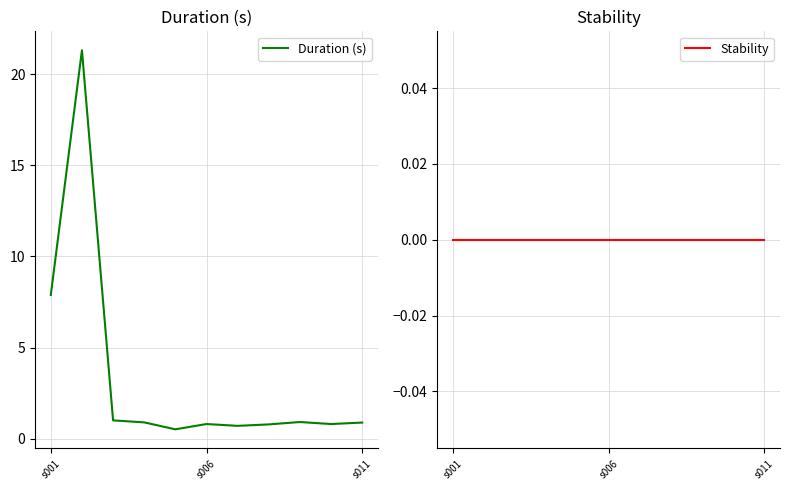

True or false: Stability and Duration (s) intersect in this chart.

False